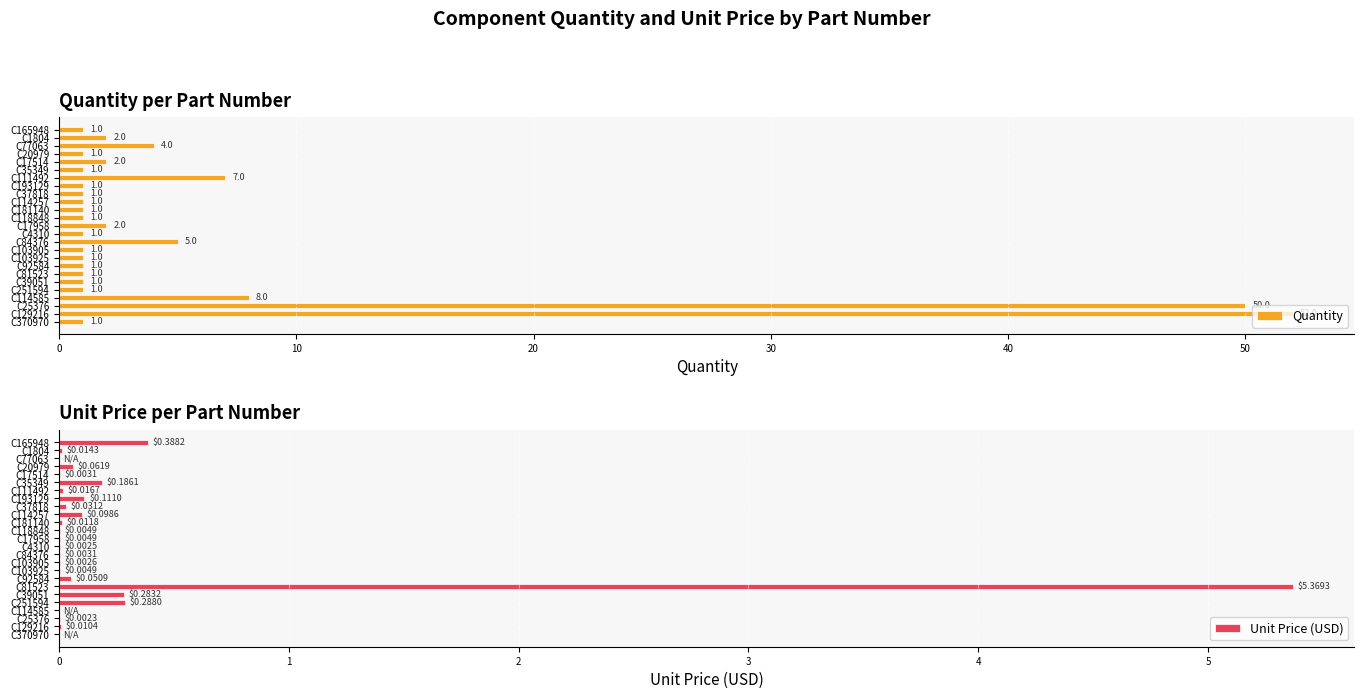

What is the value of the Unit Price (USD) bar at the 8th from the left?

0.1